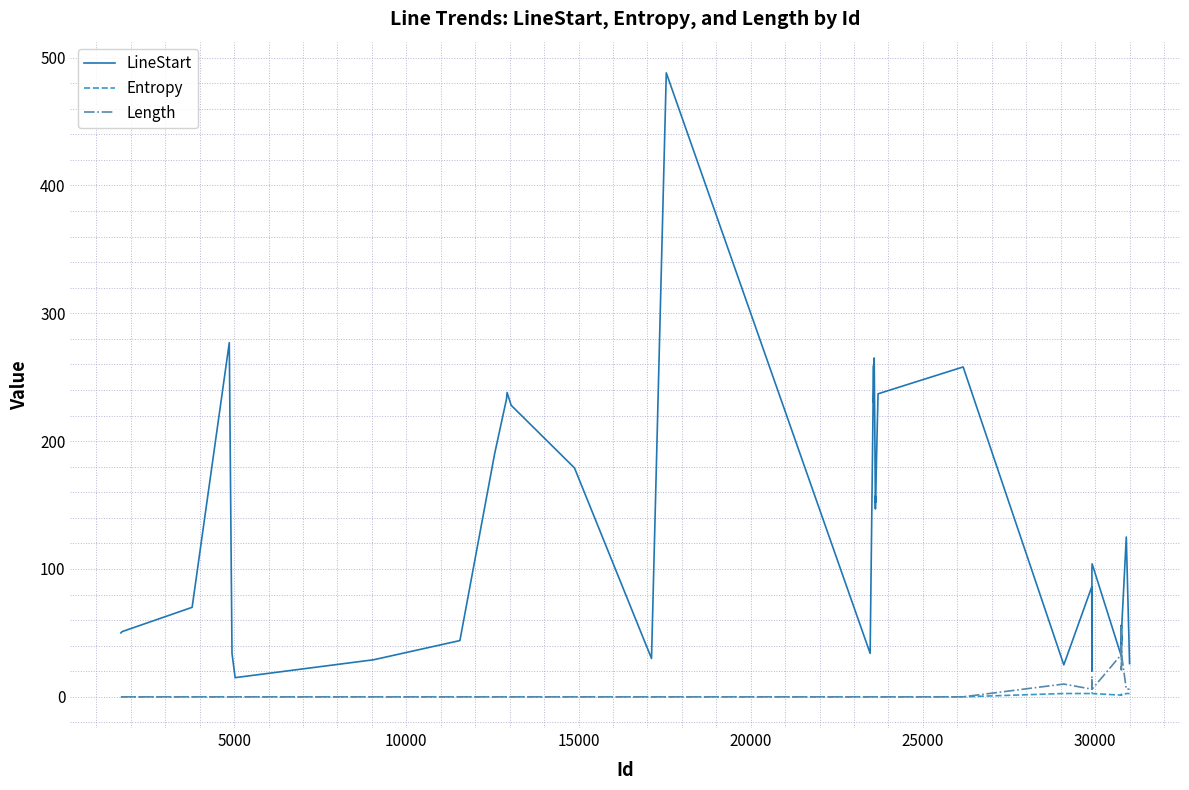

Which series has the largest range (max minus min)?

LineStart